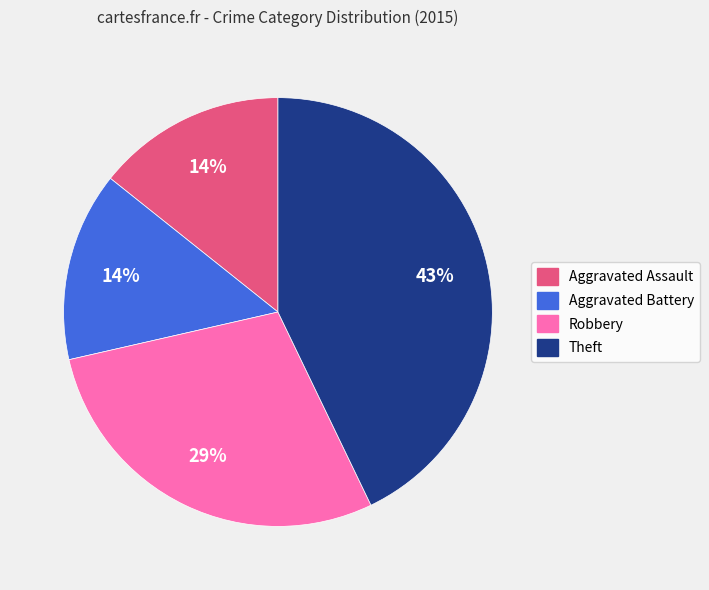

Combined, do Robbery and Aggravated Battery account for over 50%?

No